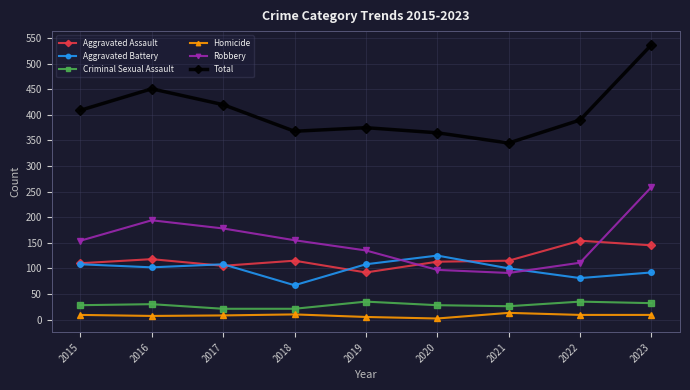

True or false: Homicide and Aggravated Assault cross at least once.

False